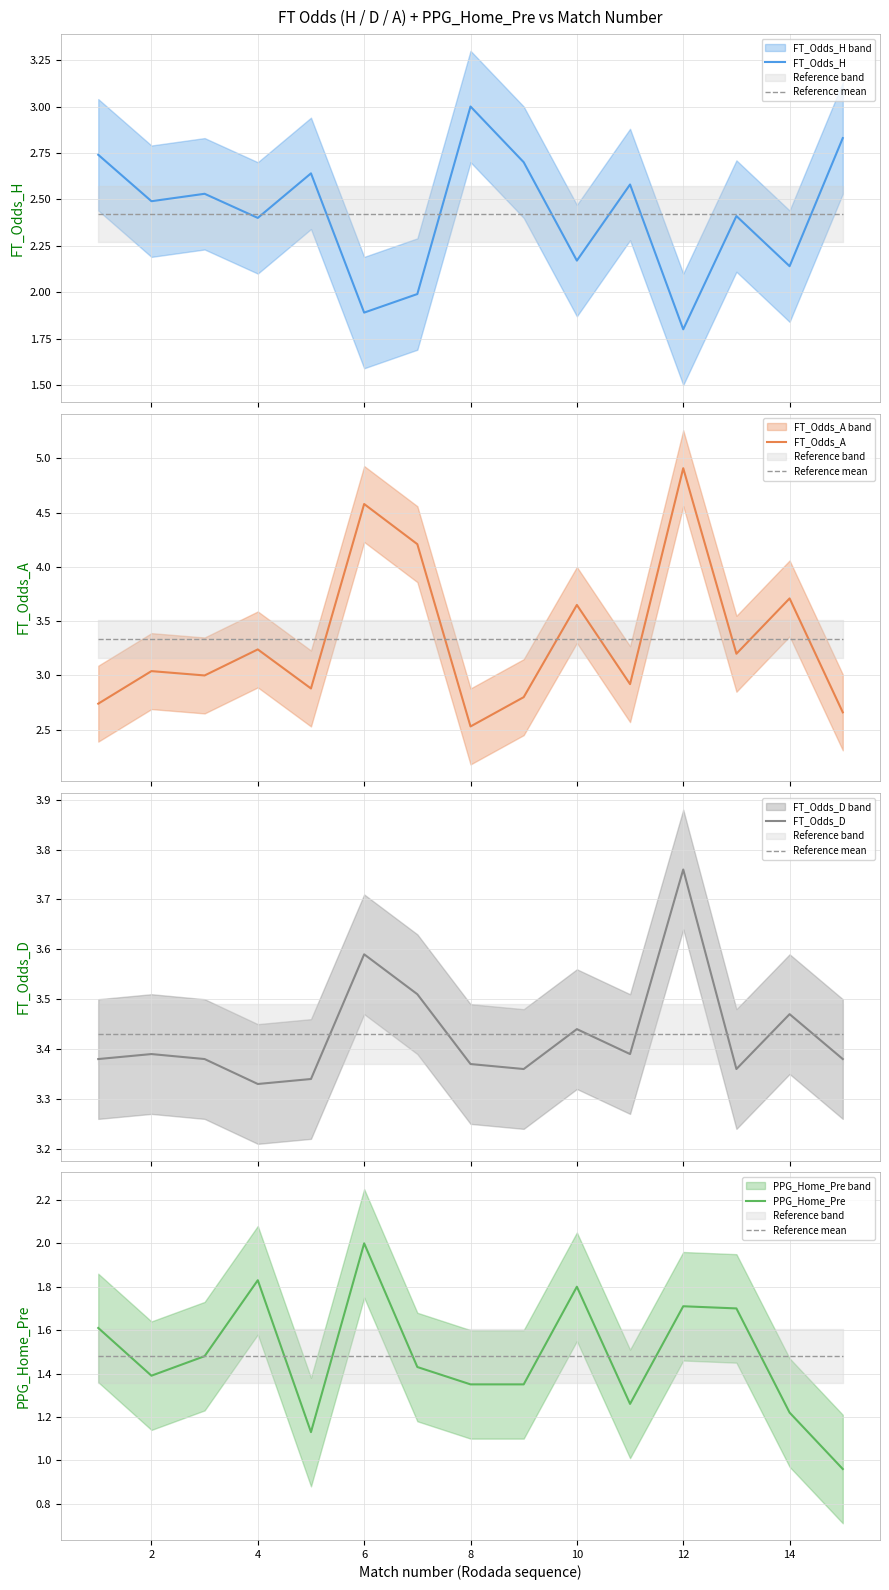

Reading left to right, extract all data points from this chart.

FT_Odds_H: 2.7	2.5	2.5	2.4	2.6	1.9	2.0	3.0	2.7	2.2	2.6	1.8	2.4	2.1	2.8
Reference mean: 1.5	1.5	1.5	1.5	1.5	1.5	1.5	1.5	1.5	1.5	1.5	1.5	1.5	1.5	1.5
FT_Odds_A: 2.7	3.0	3.0	3.2	2.9	4.6	4.2	2.5	2.8	3.6	2.9	4.9	3.2	3.7	2.7
FT_Odds_D: 3.4	3.4	3.4	3.3	3.3	3.6	3.5	3.4	3.4	3.4	3.4	3.8	3.4	3.5	3.4
PPG_Home_Pre: 1.6	1.4	1.5	1.8	1.1	2.0	1.4	1.4	1.4	1.8	1.3	1.7	1.7	1.2	1.0